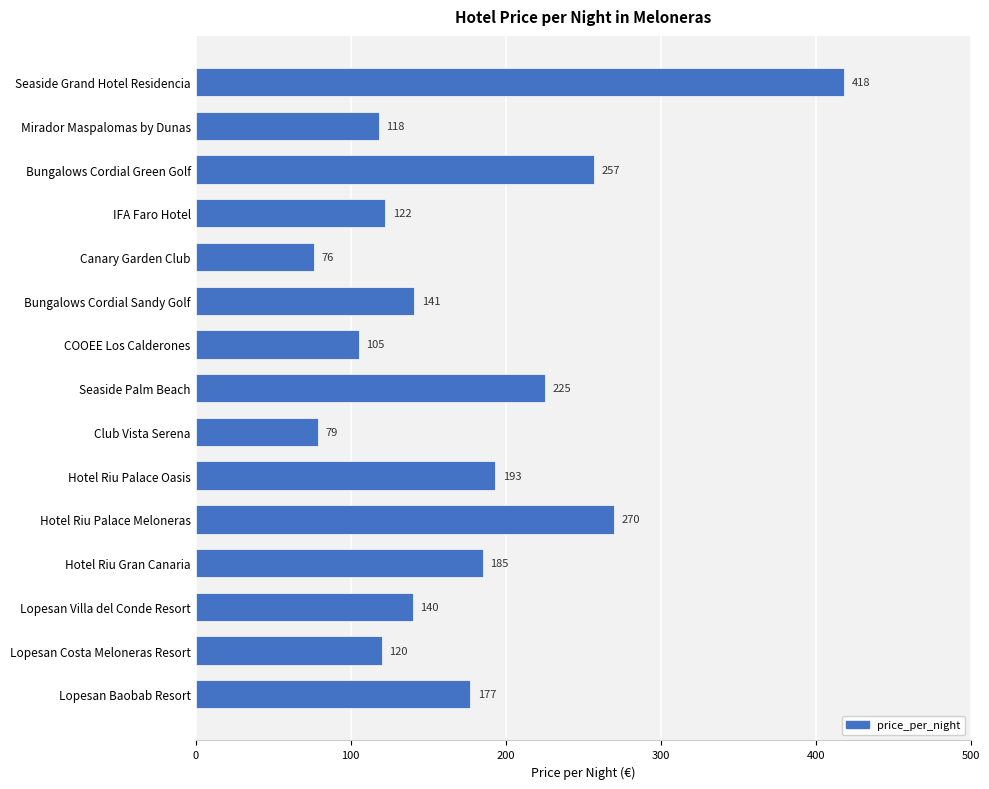

List the labels in order of value, largest first.

Seaside Grand Hotel Residencia, Hotel Riu Palace Meloneras, Bungalows Cordial Green Golf, Seaside Palm Beach, Hotel Riu Palace Oasis, Hotel Riu Gran Canaria, Lopesan Baobab Resort, Bungalows Cordial Sandy Golf, Lopesan Villa del Conde Resort, IFA Faro Hotel, Lopesan Costa Meloneras Resort, Mirador Maspalomas by Dunas, COOEE Los Calderones, Club Vista Serena, Canary Garden Club